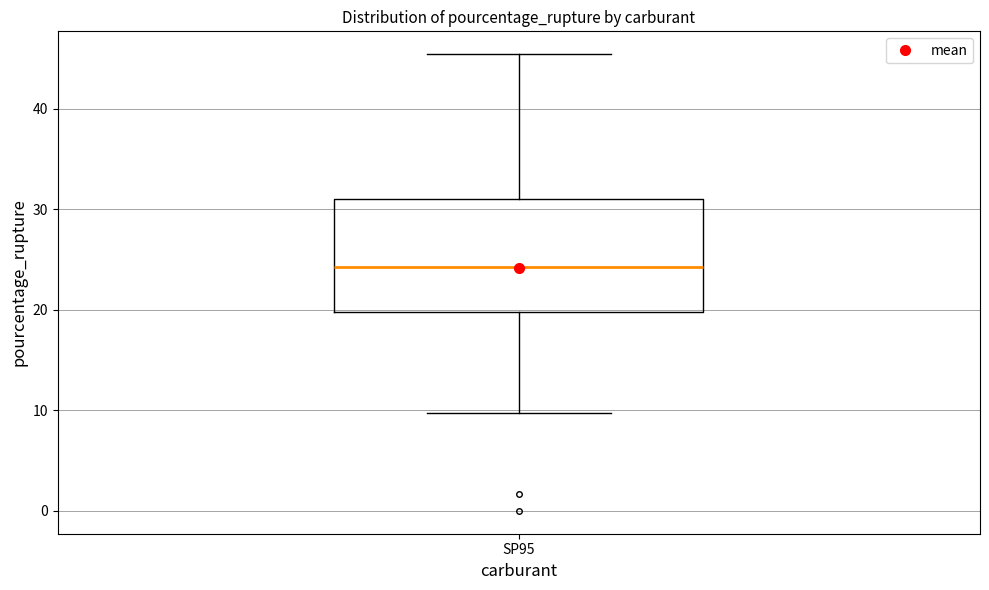

Transcribe this box plot: give where the median line is, the range the box spans, and where the two whiskers end, as read against the y-axis. The values are not printed on the chart, so give them approximately, as read against the axis.

median 24, box 20 to 31, whiskers 10 to 45